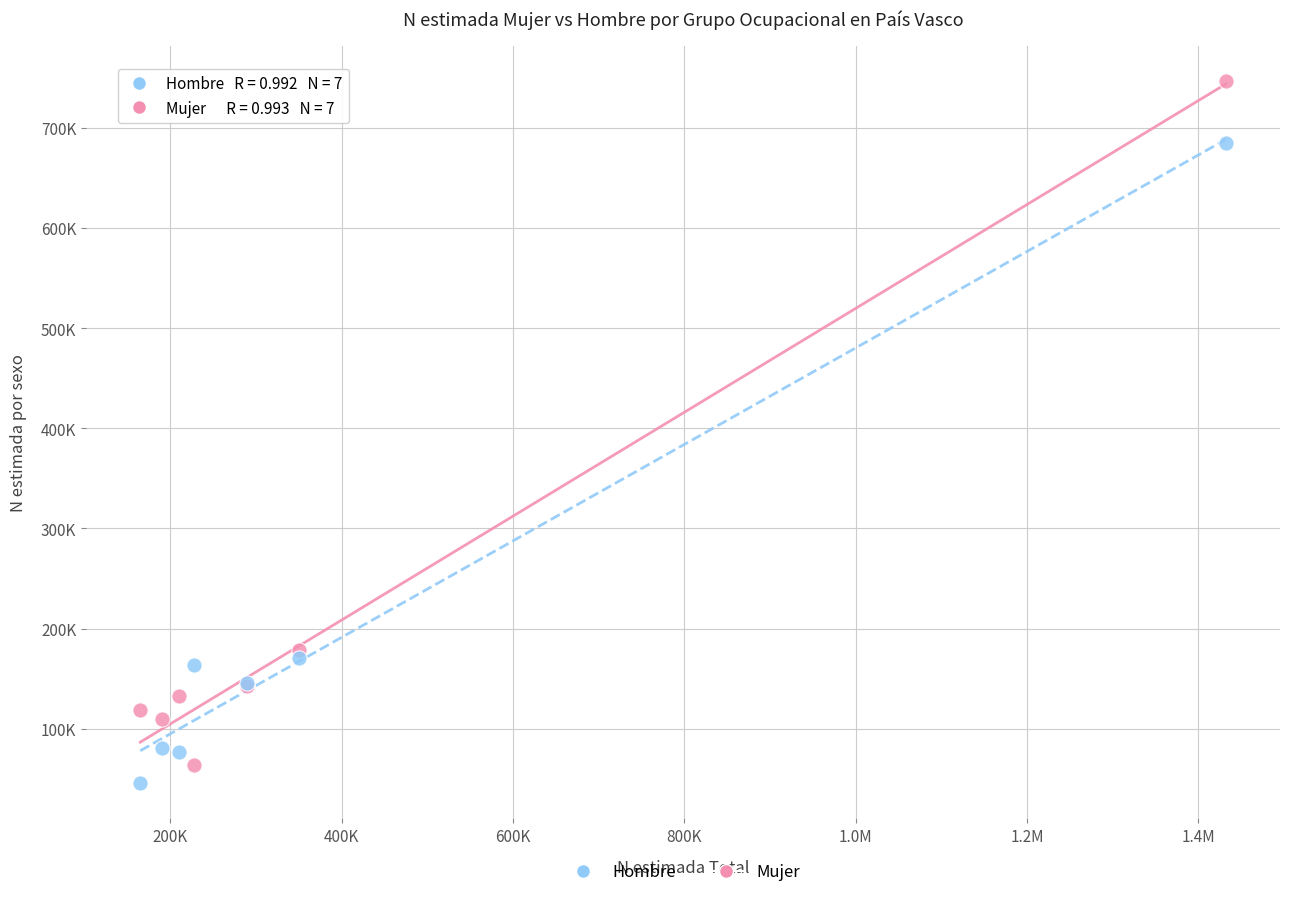

What are all the series names shown in the legend?

Hombre, Mujer